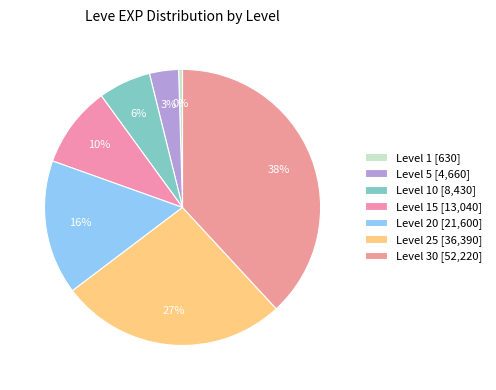

Which slice is the largest?

Level 30